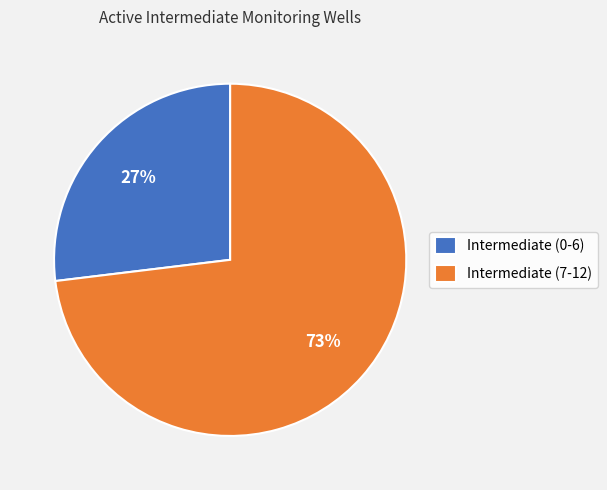

Is there a majority slice in this chart?

Yes